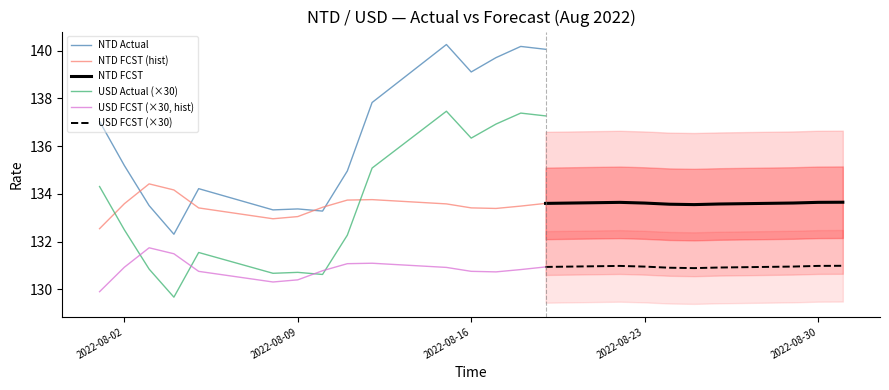

What is the maximum value shown in the chart?

140.3